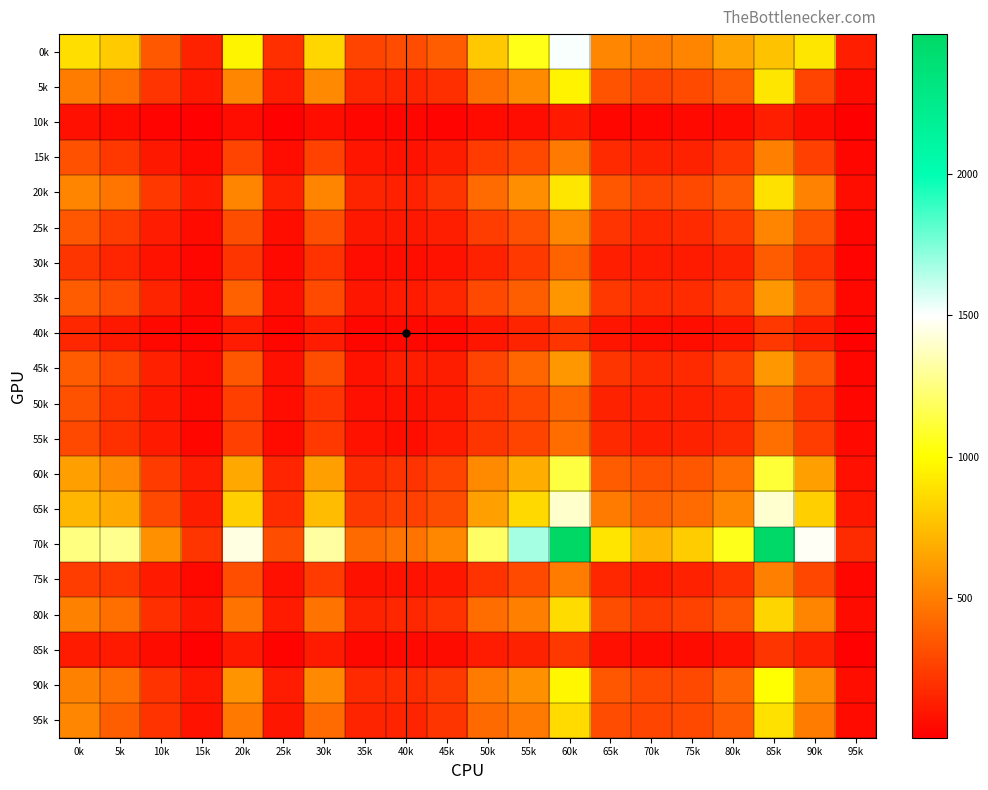

Reading left to right, transcribe all the data shown in this chart.

0k: 0k=875	5k=802	10k=354	15k=143	20k=960	25k=189	30k=843	35k=273	40k=303	45k=372	50k=788	55k=1046	60k=1510	65k=534	70k=491	75k=522	80k=650	85k=765	90k=906	95k=129
5k: 0k=494	5k=434	10k=212	15k=97	20k=531	25k=120	30k=540	35k=162	40k=152	45k=193	50k=438	55k=549	60k=957	65k=331	70k=269	75k=298	80k=361	85k=906	90k=269	95k=57
10k: 0k=71	5k=48	10k=26	15k=11	20k=60	25k=9	30k=67	35k=29	40k=29	45k=27	50k=49	55k=62	60k=107	65k=36	70k=32	75k=44	80k=48	85k=129	90k=57	95k=4
15k: 0k=325	5k=226	10k=105	15k=45	20k=268	25k=61	30k=265	35k=89	40k=80	45k=125	50k=239	55k=290	60k=485	65k=172	70k=141	75k=142	80k=220	85k=505	90k=260	95k=33
20k: 0k=528	5k=465	10k=224	15k=110	20k=524	25k=132	30k=528	35k=147	40k=140	45k=217	50k=426	55k=560	60k=905	65k=348	70k=270	75k=296	80k=361	85k=888	90k=516	95k=67
25k: 0k=346	5k=238	10k=120	15k=48	20k=310	25k=64	30k=313	35k=105	40k=104	45k=129	50k=247	55k=318	60k=537	65k=213	70k=156	75k=174	80k=238	85k=521	90k=324	95k=31
30k: 0k=217	5k=152	10k=83	15k=38	20k=215	25k=43	30k=204	35k=62	40k=63	45k=83	50k=144	55k=232	60k=397	65k=130	70k=115	75k=114	80k=145	85k=366	90k=204	95k=24
35k: 0k=367	5k=303	10k=149	15k=54	20k=380	25k=68	30k=299	35k=96	40k=107	45k=162	50k=288	55k=378	60k=595	65k=226	70k=182	75k=180	80k=252	85k=600	90k=333	95k=39
40k: 0k=163	5k=105	10k=40	15k=28	20k=118	25k=33	30k=117	35k=34	40k=42	45k=40	50k=96	55k=148	60k=215	65k=87	70k=67	75k=64	80k=90	85k=224	90k=128	95k=13
45k: 0k=367	5k=282	10k=131	15k=65	20k=349	25k=71	30k=307	35k=84	40k=124	45k=122	50k=267	55k=407	60k=599	65k=216	70k=166	75k=171	80k=256	85k=602	90k=336	95k=38
50k: 0k=328	5k=204	10k=98	15k=44	20k=256	25k=62	30k=212	35k=70	40k=77	45k=102	50k=211	55k=283	60k=407	65k=145	70k=135	75k=131	80k=164	85k=400	90k=212	95k=33
55k: 0k=295	5k=198	10k=108	15k=35	20k=261	25k=50	30k=230	35k=78	40k=65	45k=112	50k=216	55k=275	60k=434	65k=165	70k=126	75k=145	80k=175	85k=438	90k=243	95k=44
60k: 0k=630	5k=542	10k=238	15k=118	20k=670	25k=153	30k=630	35k=177	40k=204	45k=276	50k=545	55k=687	60k=1133	65k=369	70k=325	75k=342	80k=442	85k=1112	90k=632	95k=70
65k: 0k=717	5k=664	10k=291	15k=124	20k=812	25k=183	30k=741	35k=235	40k=261	45k=306	50k=632	55k=853	60k=1399	65k=490	70k=392	75k=426	80k=539	85k=1407	90k=814	95k=101
70k: 0k=1250	5k=1275	10k=577	15k=214	20k=1443	25k=309	30k=1317	35k=421	40k=459	45k=536	50k=1197	55k=1678	60k=2496	65k=900	70k=713	75k=805	80k=1057	85k=2479	90k=1482	95k=178
75k: 0k=245	5k=227	10k=109	15k=40	20k=312	25k=71	30k=242	35k=74	40k=84	45k=99	50k=205	55k=298	60k=492	65k=161	70k=107	75k=136	80k=199	85k=501	90k=283	95k=31
80k: 0k=515	5k=439	10k=189	15k=93	20k=459	25k=112	30k=461	35k=144	40k=161	45k=205	50k=431	55k=508	60k=868	65k=307	70k=235	75k=262	80k=340	85k=841	90k=527	95k=55
85k: 0k=115	5k=109	10k=56	15k=12	20k=108	25k=19	30k=114	35k=40	40k=44	45k=56	50k=116	55k=141	60k=226	65k=68	70k=51	75k=57	80k=81	85k=217	90k=139	95k=13
90k: 0k=514	5k=443	10k=204	15k=97	20k=579	25k=118	30k=544	35k=170	40k=180	45k=236	50k=488	55k=573	60k=969	65k=346	70k=296	75k=295	80k=402	85k=1006	90k=568	95k=66
95k: 0k=532	5k=374	10k=204	15k=83	20k=478	25k=95	30k=425	35k=149	40k=149	45k=214	50k=418	55k=485	60k=863	65k=305	70k=280	75k=290	80k=364	85k=887	90k=492	95k=48